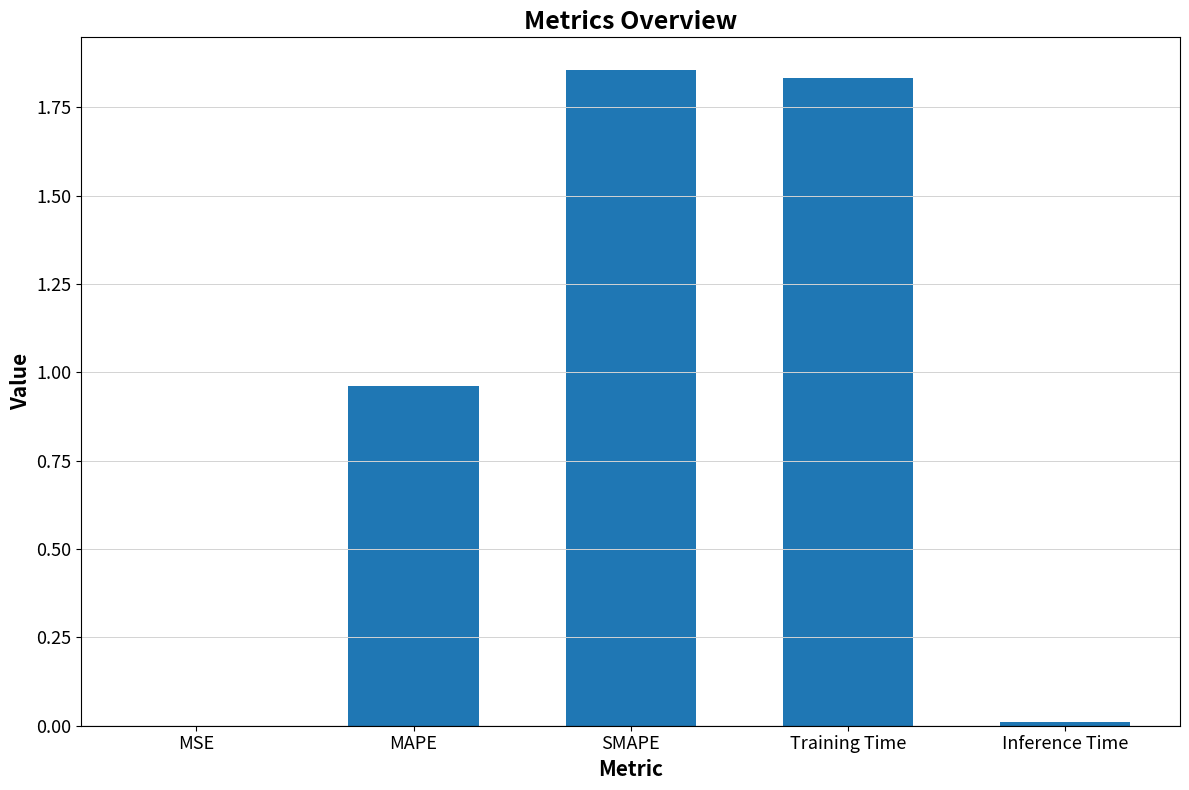

What is the average value?

0.9